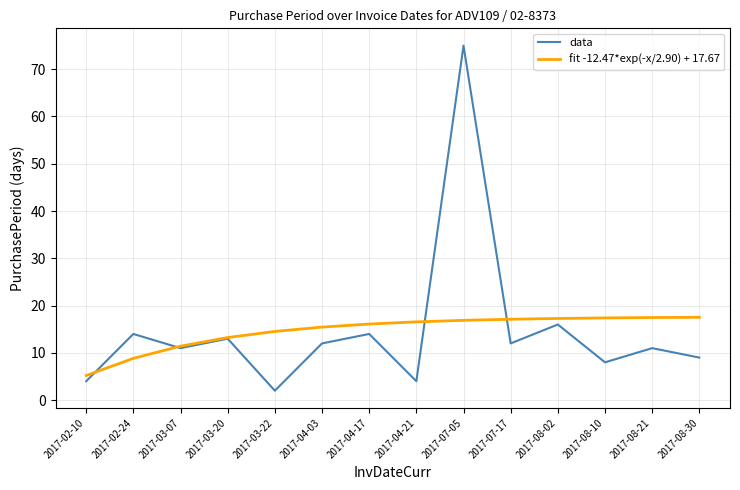

What is the sum of all fit -12.47*exp(-x/2.90) + 17.67 values?

205.0